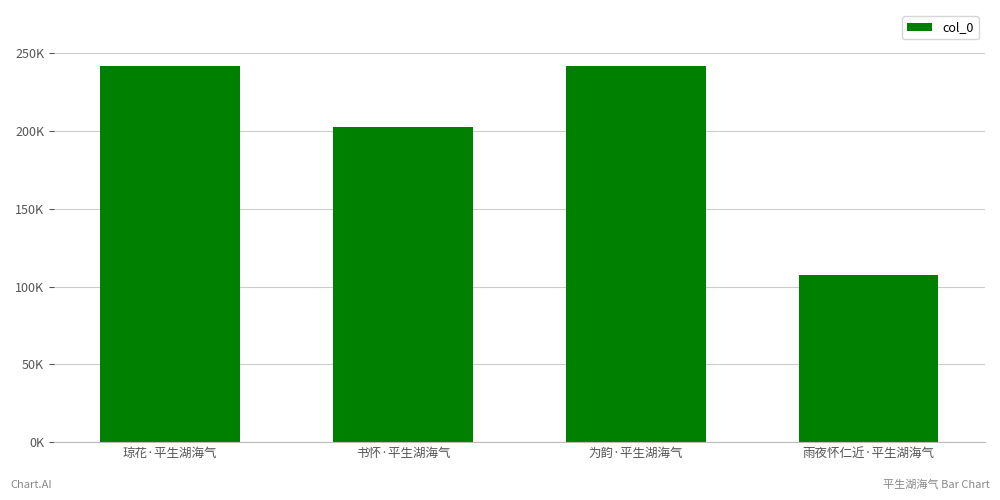

True or false: the data shows 202696 at 书怀·平生湖海气.

True